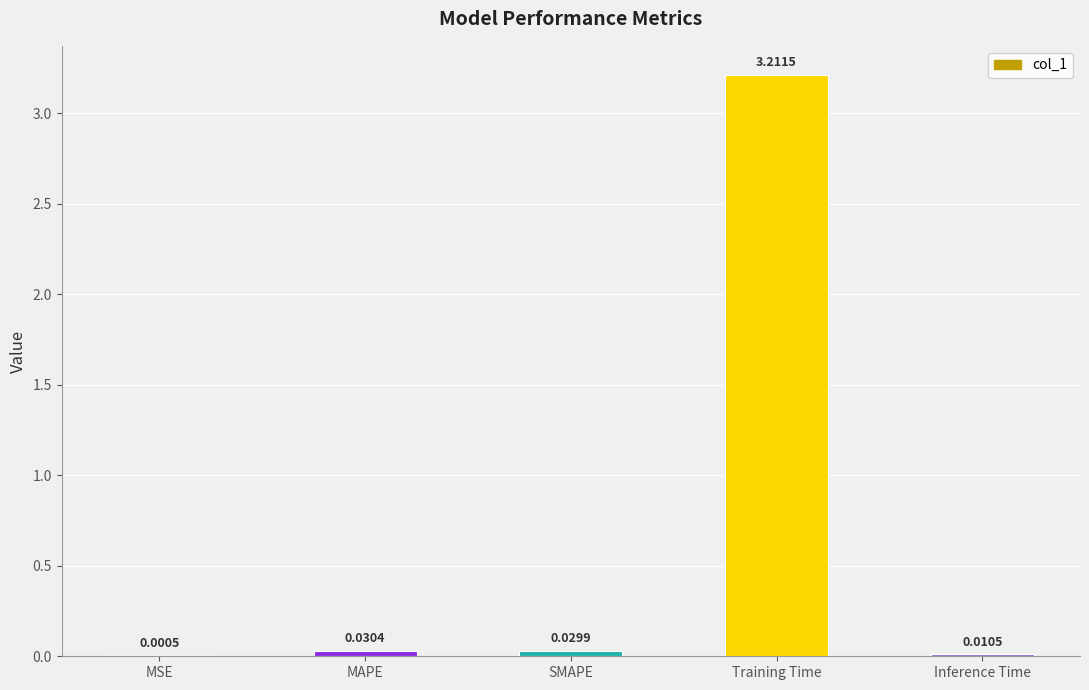

What is the sum of all values?

3.3